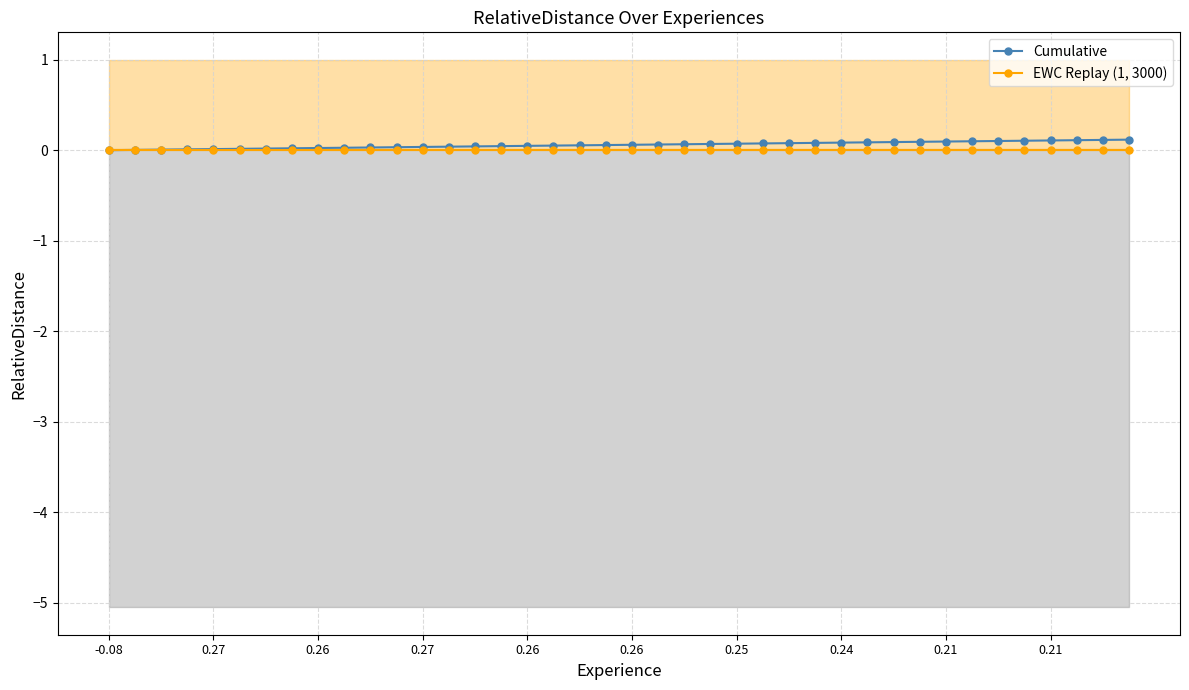

Reading left to right, extract all data points from this chart.

Cumulative: 0.0	0.0	0.0	0.0	0.0	0.0	0.0	0.0	0.0	0.0	0.0	0.0	0.0	0.0	0.0	0.0	0.0	0.1	0.1	0.1	0.1	0.1	0.1	0.1	0.1	0.1	0.1	0.1	0.1	0.1	0.1	0.1	0.1	0.1	0.1	0.1	0.1	0.1	0.1	0.1
EWC Replay (1, 3000): 0.0	0.0	0.0	0.0	0.0	0.0	0.0	0.0	0.0	0.0	0.0	0.0	0.0	0.0	0.0	0.0	0.0	0.0	0.0	0.0	0.0	0.0	0.0	0.0	0.0	0.0	0.0	0.0	0.0	0.0	0.0	0.0	0.0	0.0	0.0	0.0	0.0	0.0	0.0	0.0